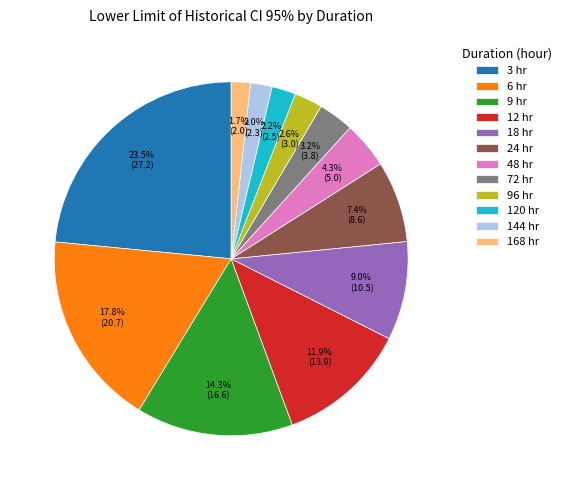

Do 120 hr and 18 hr together represent more than half of the pie?

No